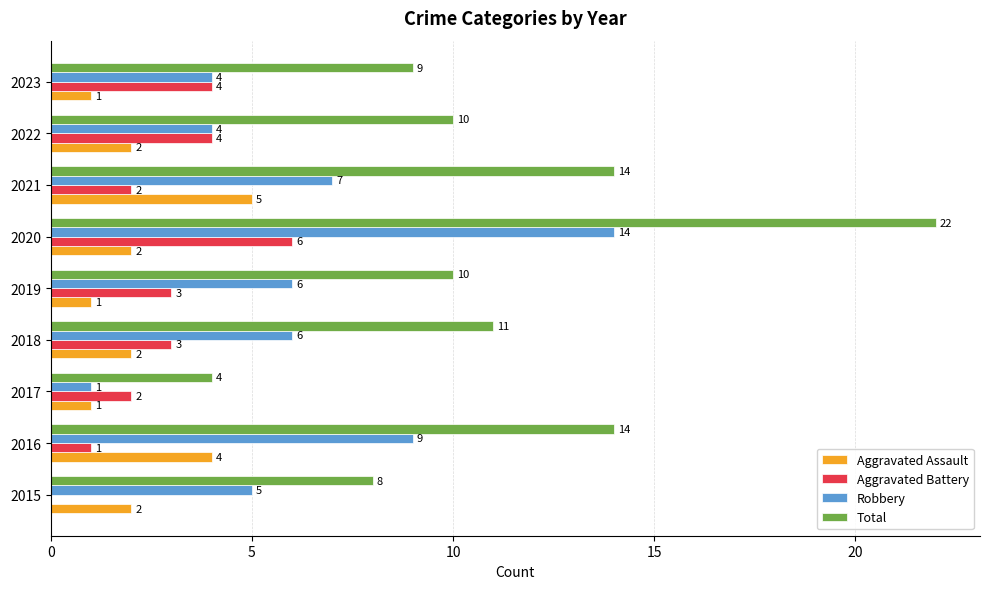

What is the sum of all Robbery values?

56